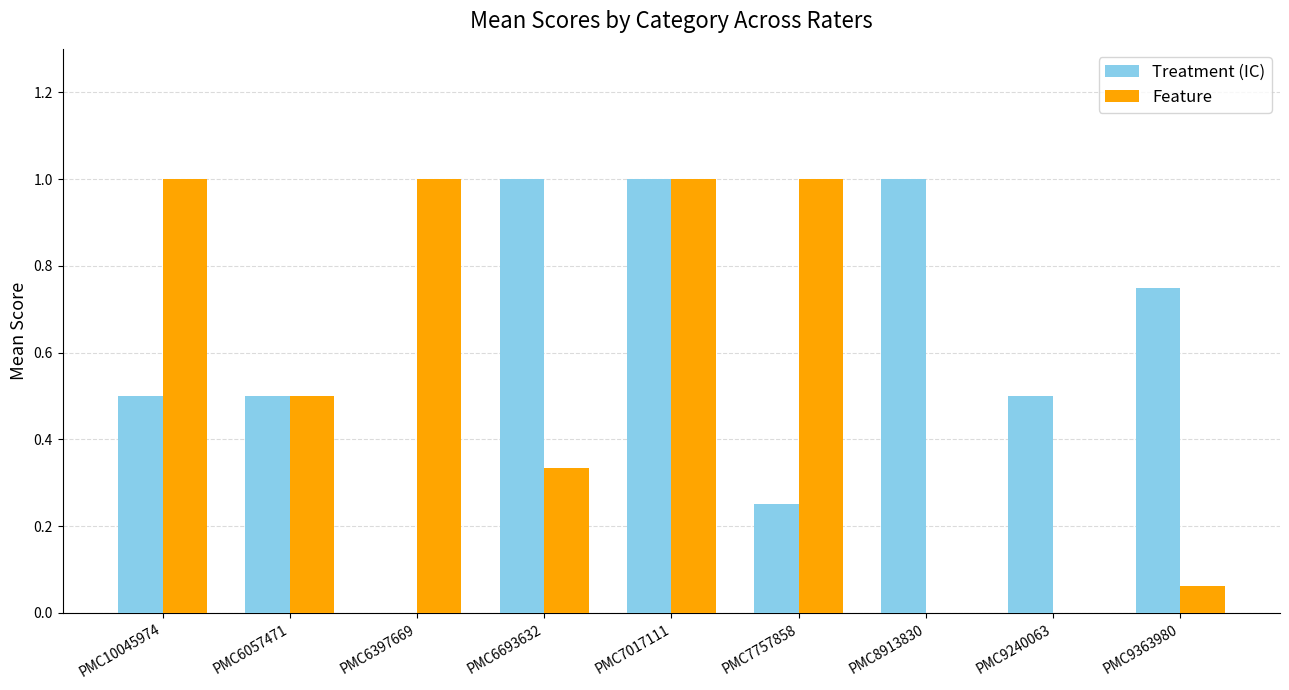

What is the sum of the Treatment (IC) values at PMC10045974 and PMC8913830?

1.5